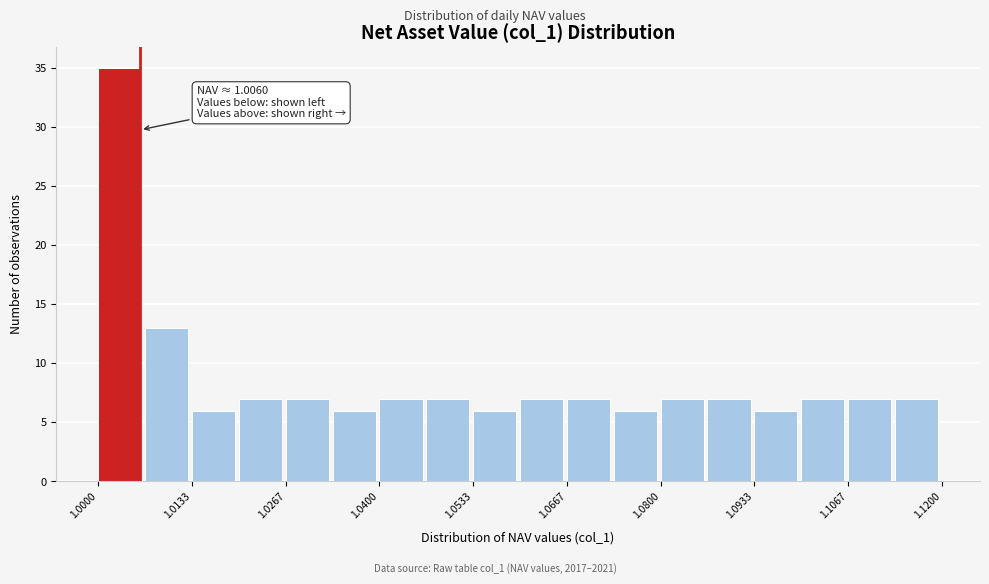

Read against the x-axis, roughly where is the centre of the tallest bar?

1.004